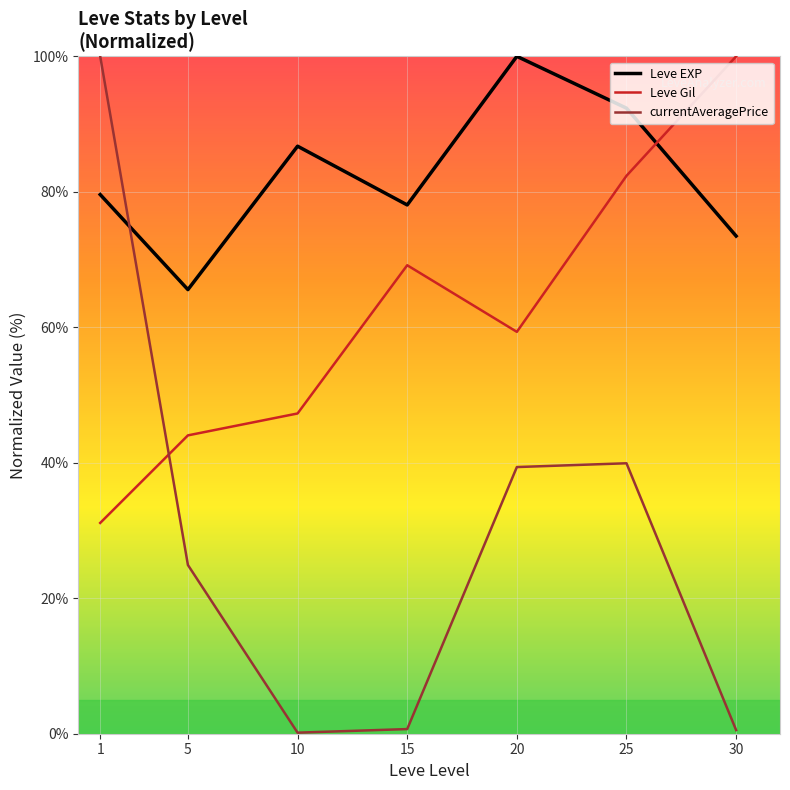

Which series has the largest total across all categories?

Leve EXP